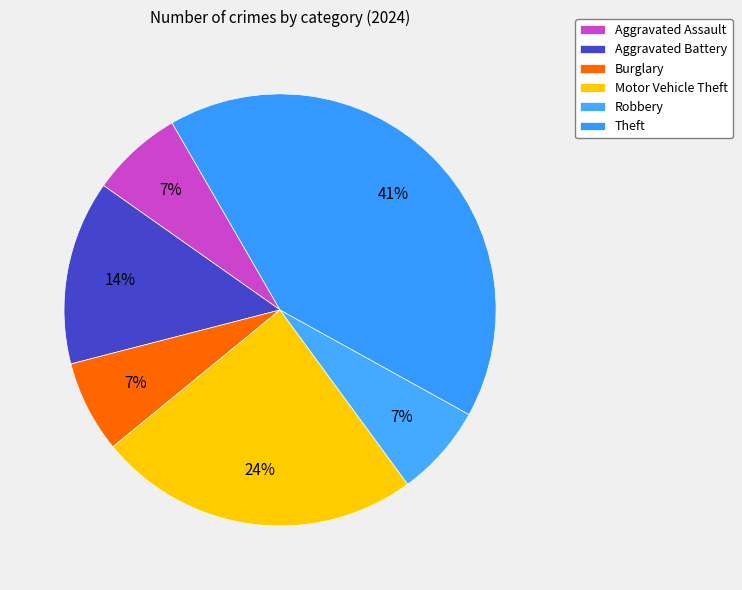

Which category has the smallest portion of the pie?

Aggravated Assault